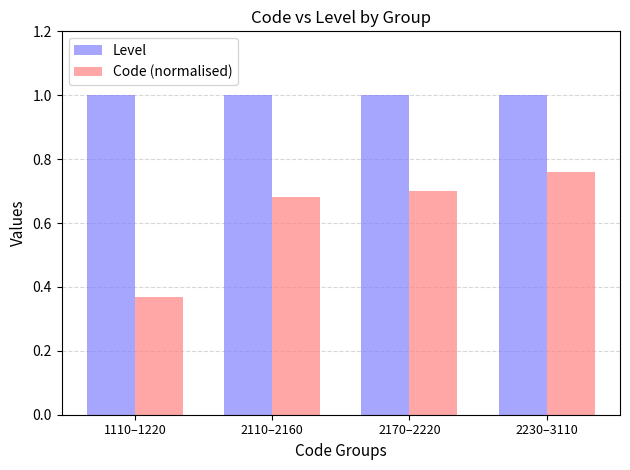

What is the sum of all Code (normalised) values?

2.5